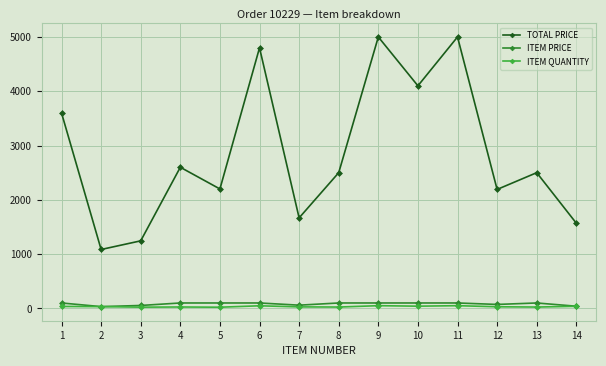

Does the chart have visible grid lines?

Yes